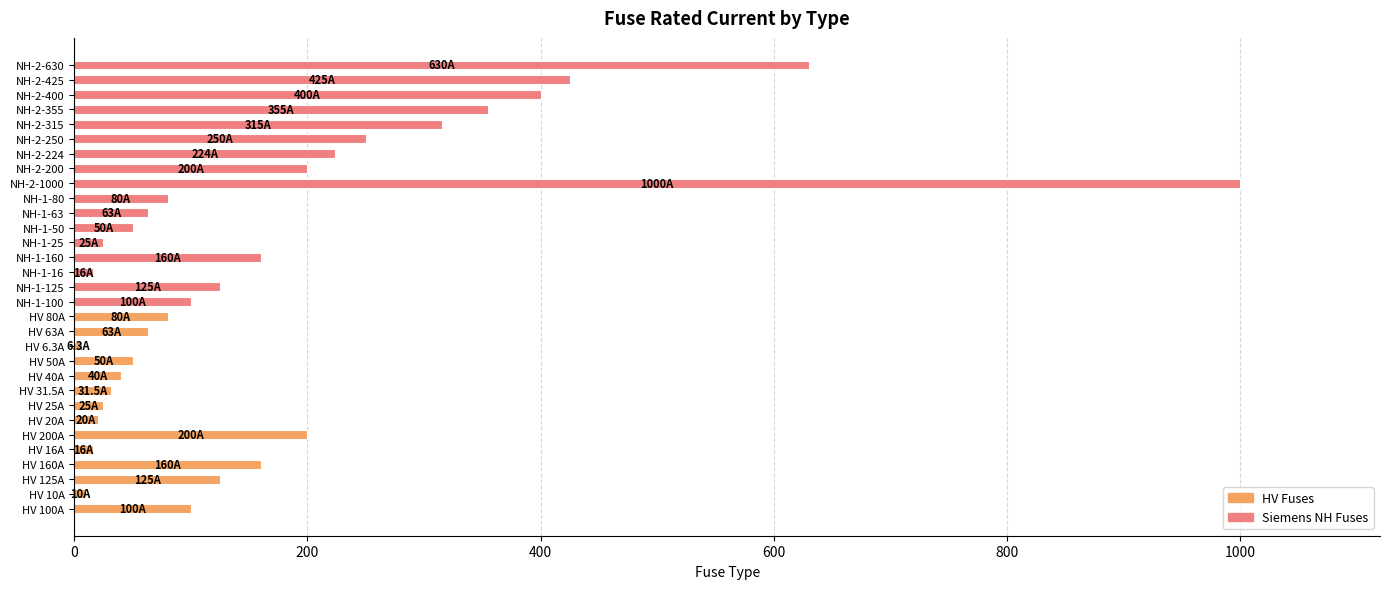

What is the maximum value shown in the chart?

1000.0